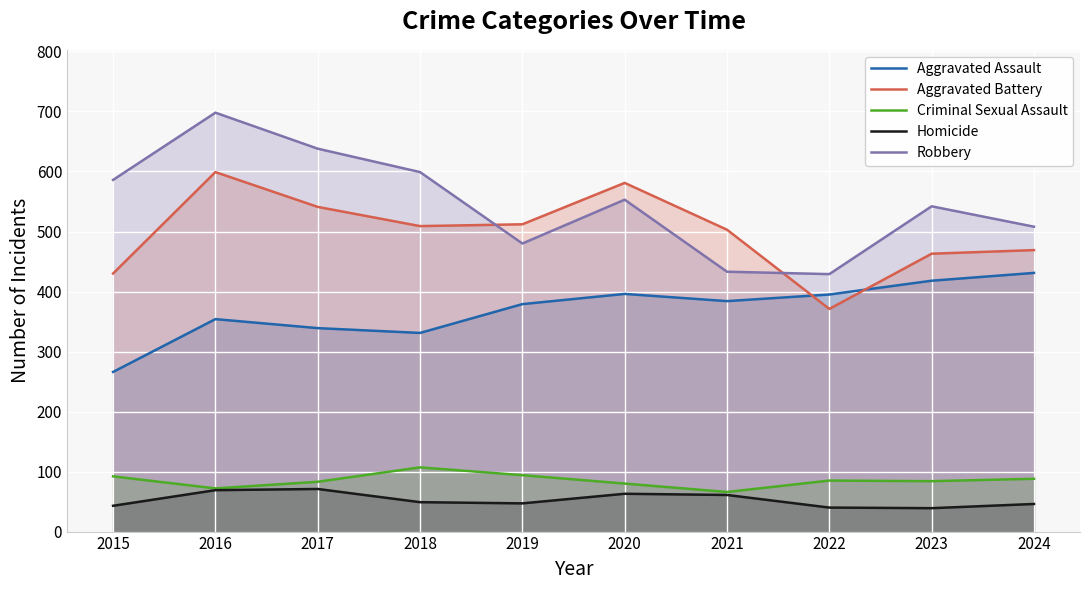

Which category has the highest value in the Robbery series?

2016